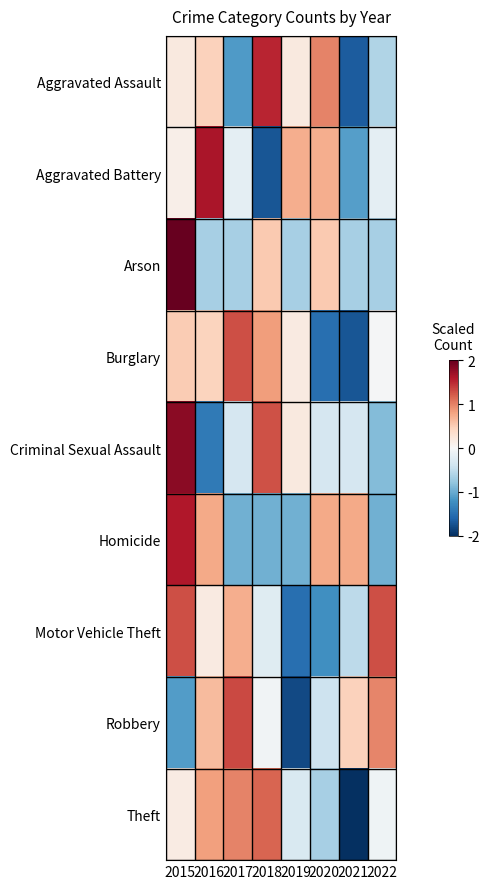

Reading left to right, extract all data points from this chart.

Aggravated Assault: 2015=0.2	2016=0.5	2017=-1.1	2018=1.5	2019=0.2	2020=1.0	2021=-1.7	2022=-0.6
Aggravated Battery: 2015=0.1	2016=1.6	2017=-0.2	2018=-1.7	2019=0.7	2020=0.7	2021=-1.1	2022=-0.2
Arson: 2015=2.3	2016=-0.7	2017=-0.7	2018=0.5	2019=-0.7	2020=0.5	2021=-0.7	2022=-0.7
Burglary: 2015=0.5	2016=0.4	2017=1.3	2018=0.8	2019=0.2	2020=-1.5	2021=-1.7	2022=-0.0
Criminal Sexual Assault: 2015=1.8	2016=-1.4	2017=-0.3	2018=1.3	2019=0.2	2020=-0.3	2021=-0.3	2022=-0.9
Homicide: 2015=1.6	2016=0.8	2017=-1.0	2018=-1.0	2019=-1.0	2020=0.8	2021=0.8	2022=-1.0
Motor Vehicle Theft: 2015=1.3	2016=0.2	2017=0.7	2018=-0.2	2019=-1.5	2020=-1.2	2021=-0.5	2022=1.3
Robbery: 2015=-1.1	2016=0.6	2017=1.3	2018=-0.1	2019=-1.8	2020=-0.4	2021=0.5	2022=1.0
Theft: 2015=0.2	2016=0.8	2017=1.0	2018=1.2	2019=-0.3	2020=-0.7	2021=-2.1	2022=-0.1